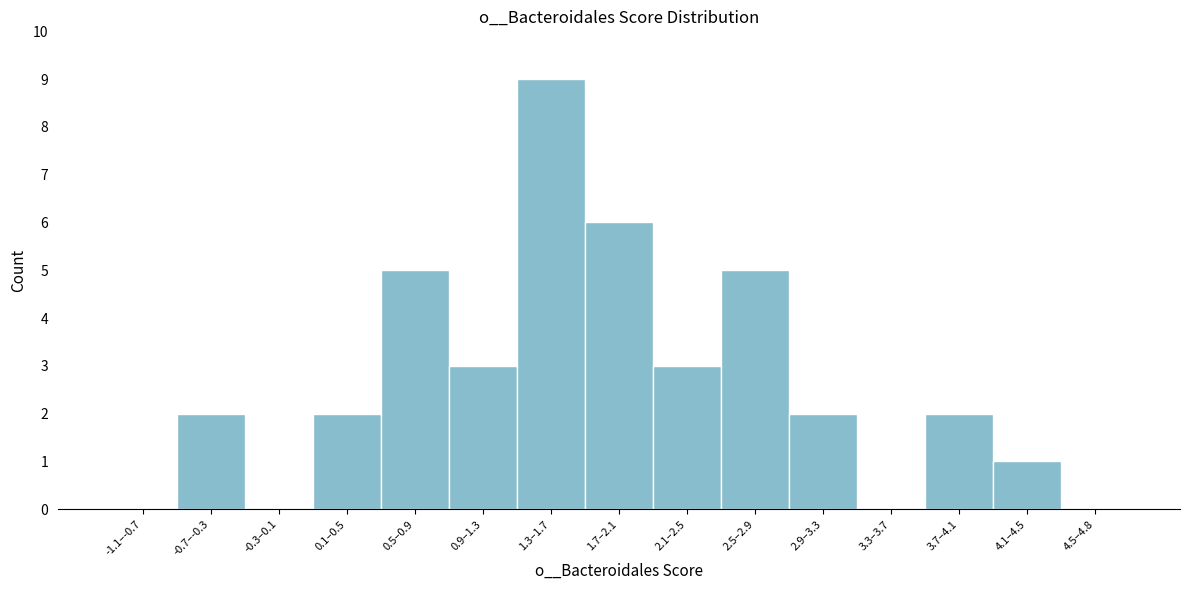

Reading left to right, what are all the values shown in this chart?

-1.1–-0.7=0	-0.7–-0.3=2	-0.3–0.1=0	0.1–0.5=2	0.5–0.9=5	0.9–1.3=3	1.3–1.7=9	1.7–2.1=6	2.1–2.5=3	2.5–2.9=5	2.9–3.3=2	3.3–3.7=0	3.7–4.1=2	4.1–4.5=1	4.5–4.8=0